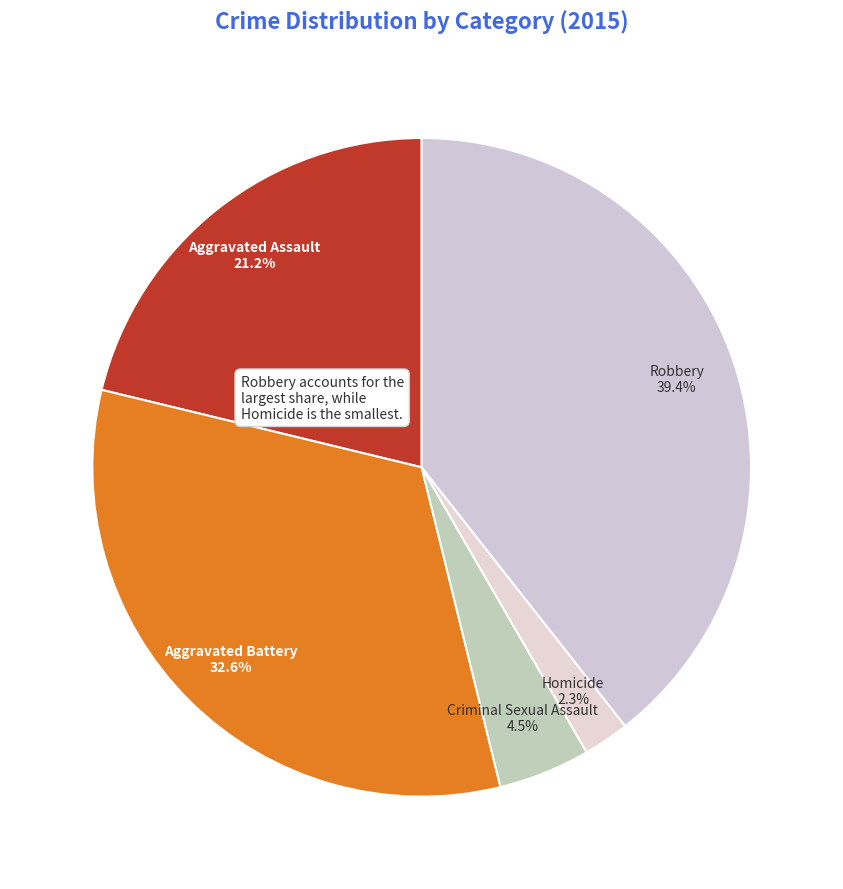

Do Robbery and Homicide together represent more than half of the pie?

No